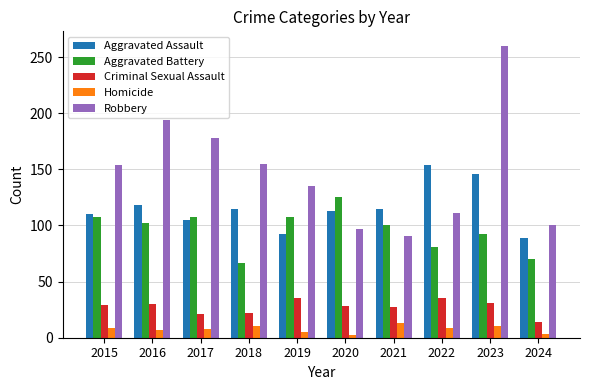

How many bars are there in total?

50